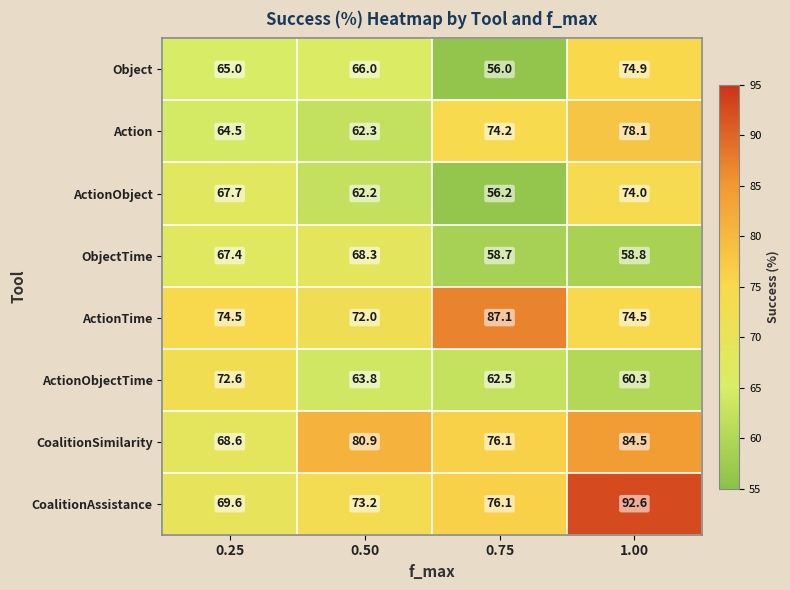

How many values in the CoalitionSimilarity series exceed 80?

2